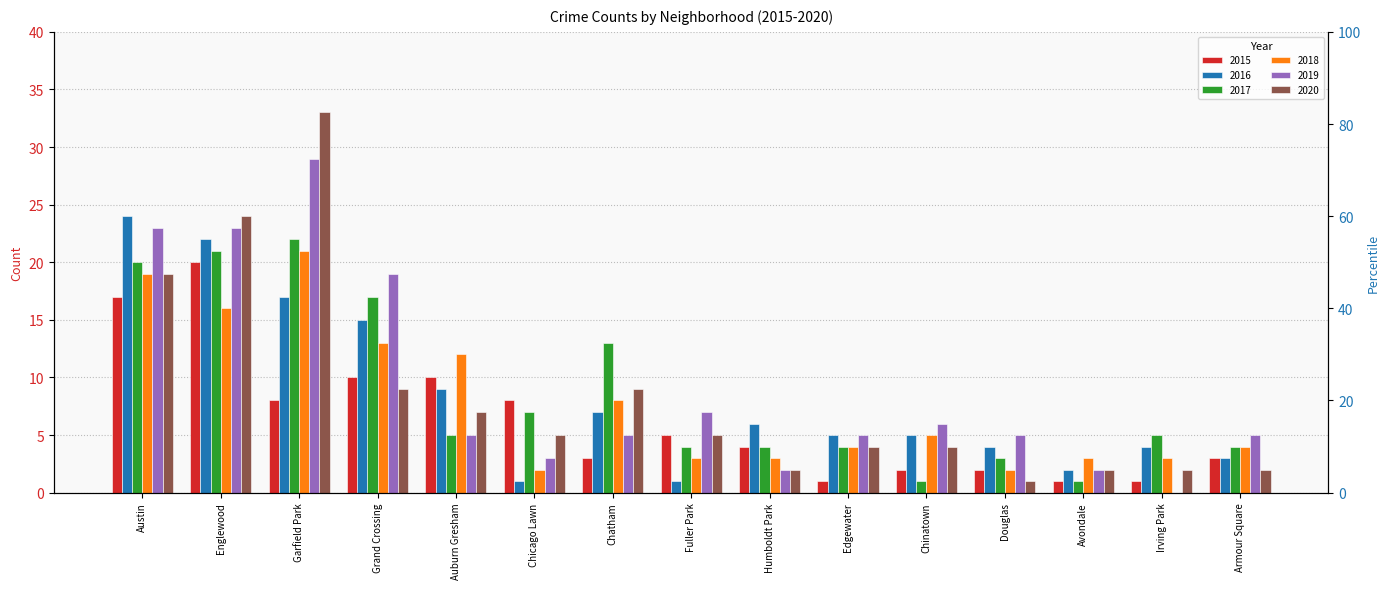

At which category is the sum across all series the highest?

Garfield Park